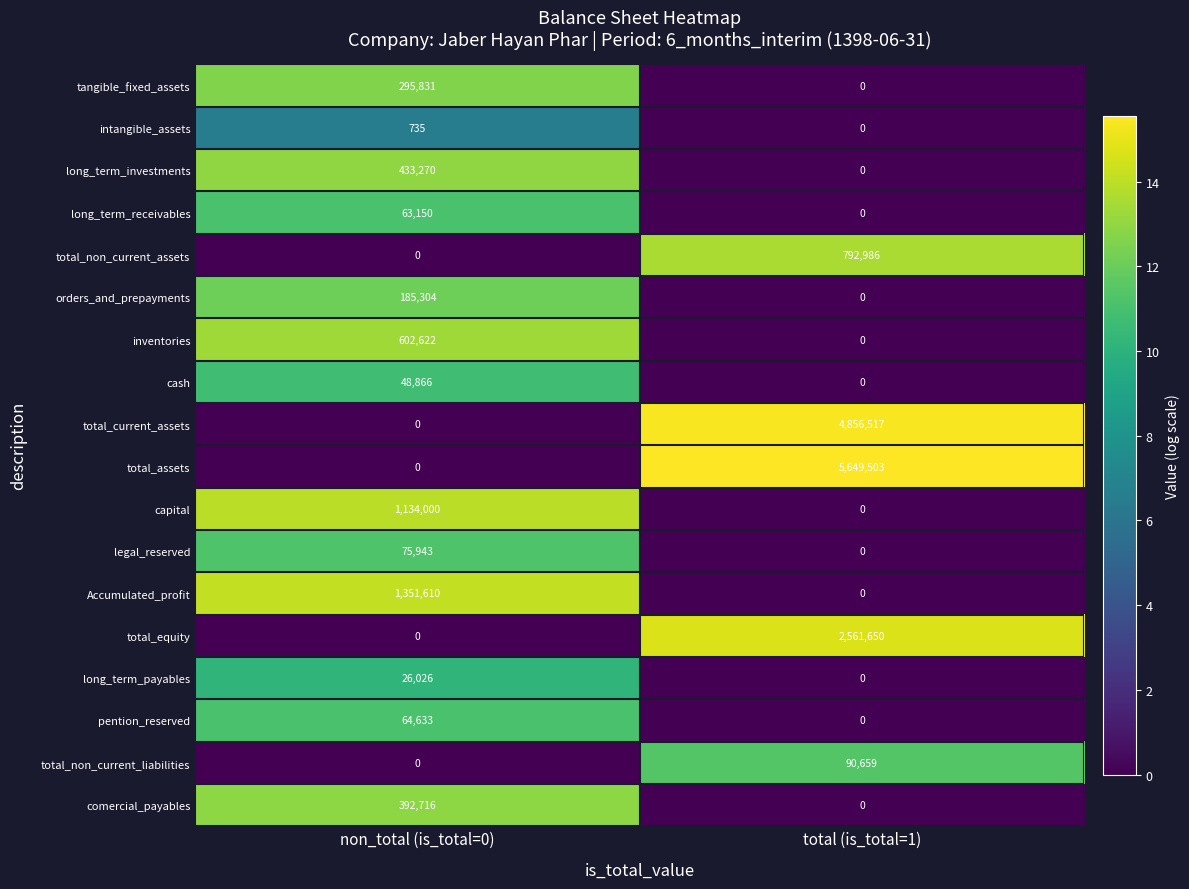

What is the spread (max minus min) of values at total (is_total=1)?

5649503